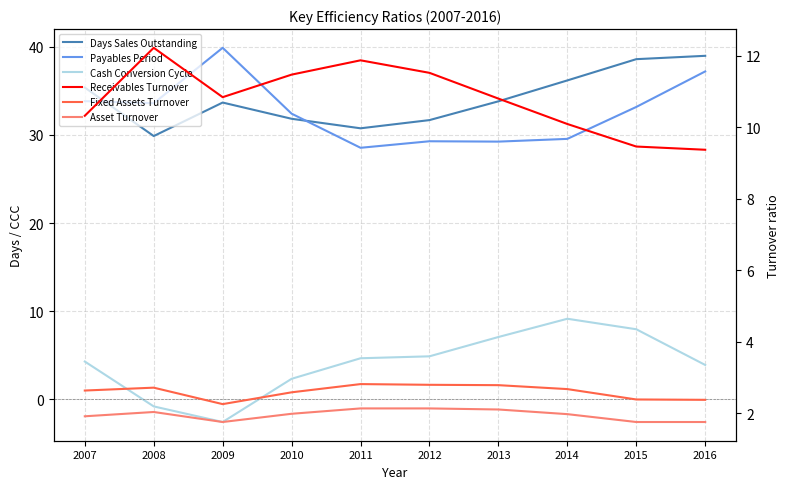

At which category does Fixed Assets Turnover reach its first local peak?

2008